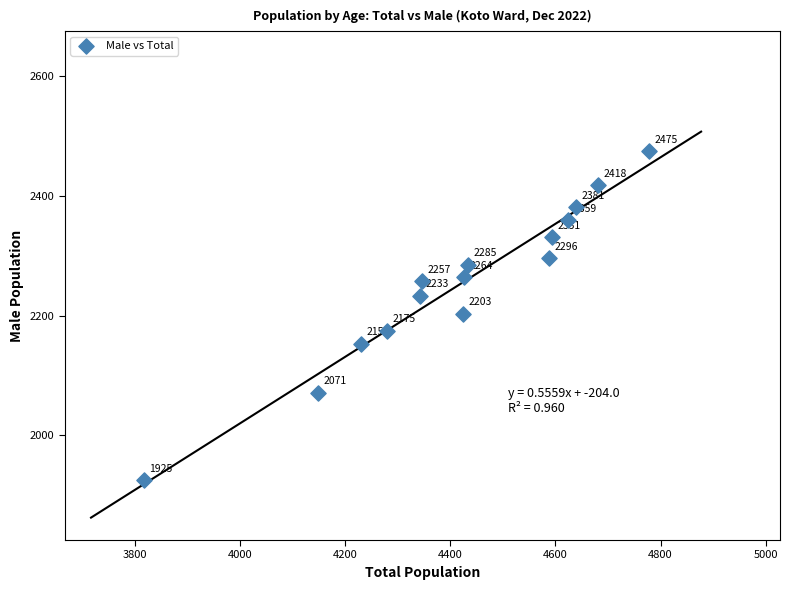

What is the range of Y values (max minus min)?

550